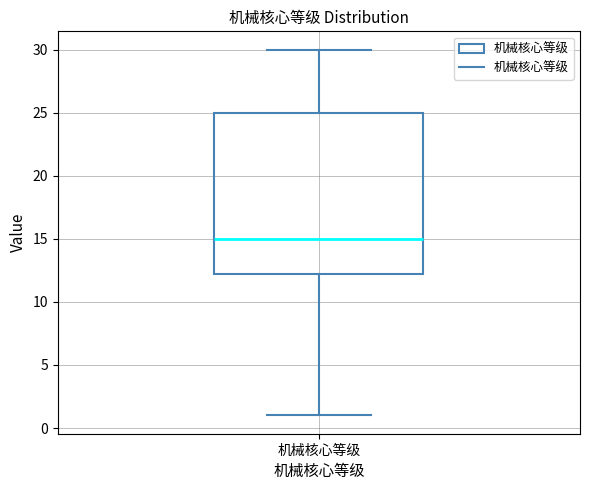

Transcribe this box plot: give where the median line is, the range the box spans, and where the two whiskers end, as read against the y-axis. The values are not printed on the chart, so give them approximately, as read against the axis.

median 15.0, box 12.5 to 25.0, whiskers 1.0 to 30.0